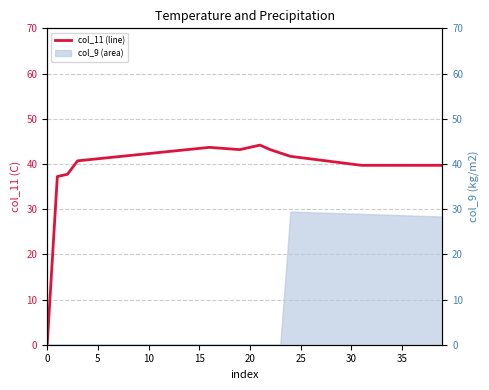

How many interior local valleys (lower than both neighbors) does the data have?

1